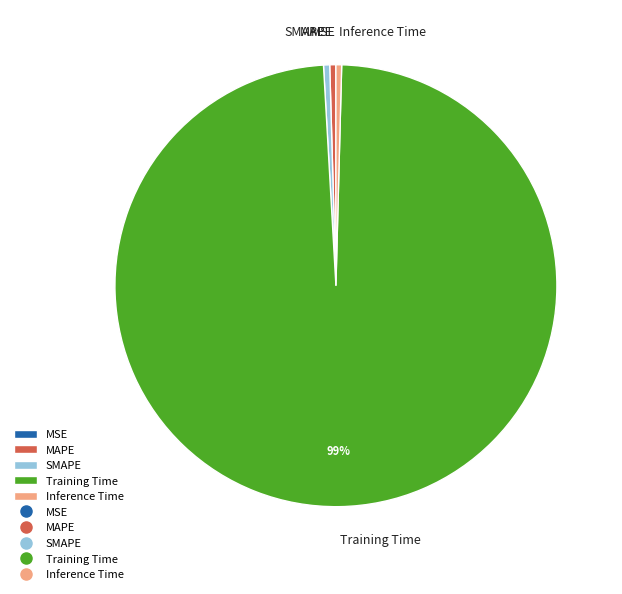

Do Training Time and MAPE together represent more than half of the pie?

Yes